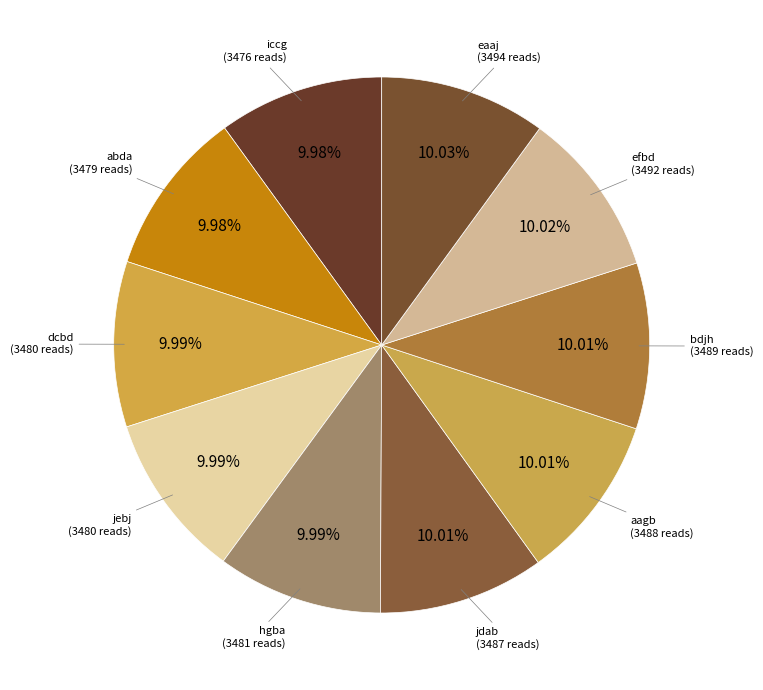

How many slices are in this pie chart?

10